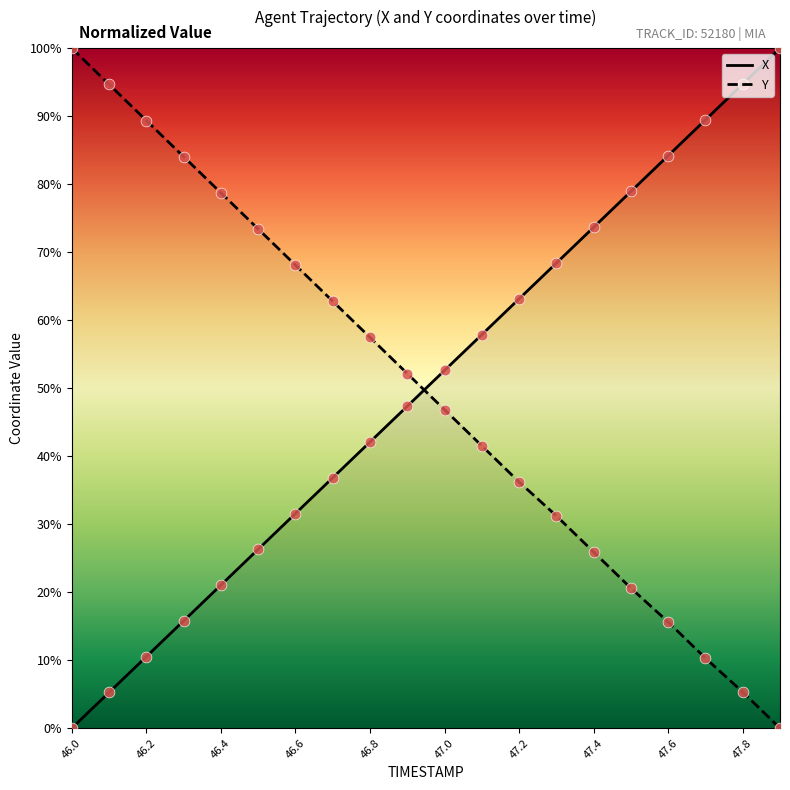

Which series contains the highest Y value?

X